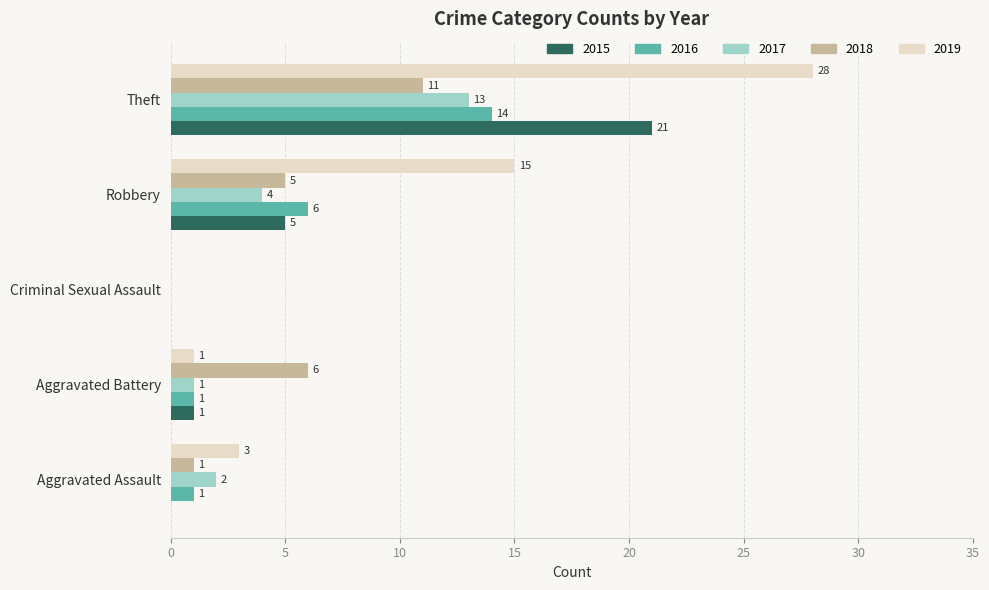

Which series changed the most between Aggravated Assault and Robbery?

2019